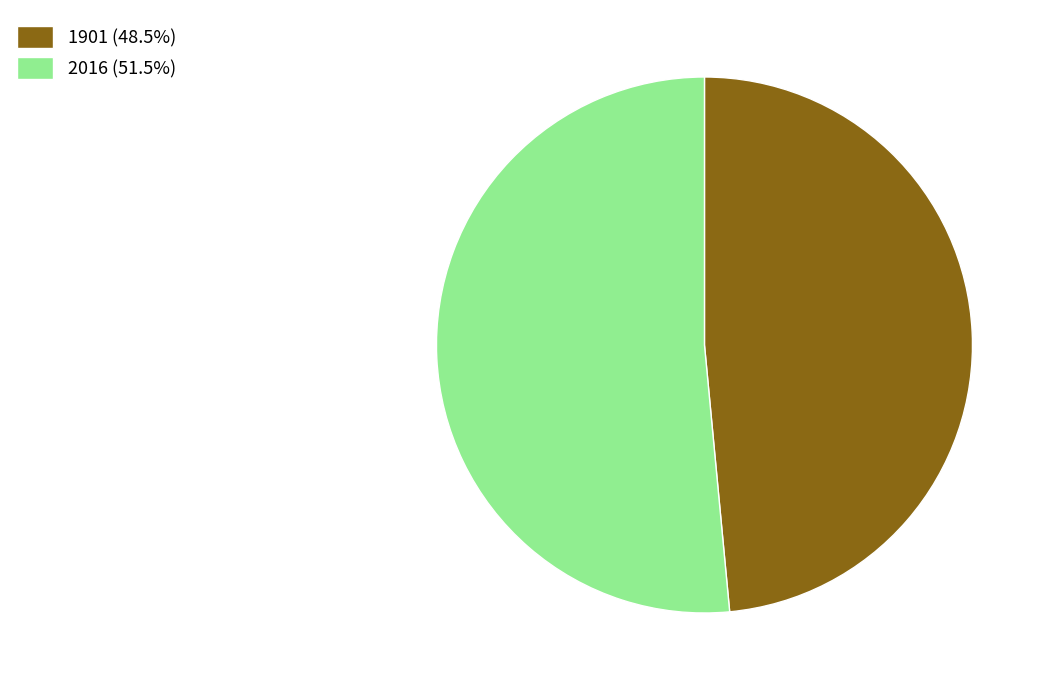

The 2016 slice represents 64% of the pie. True or false?

False